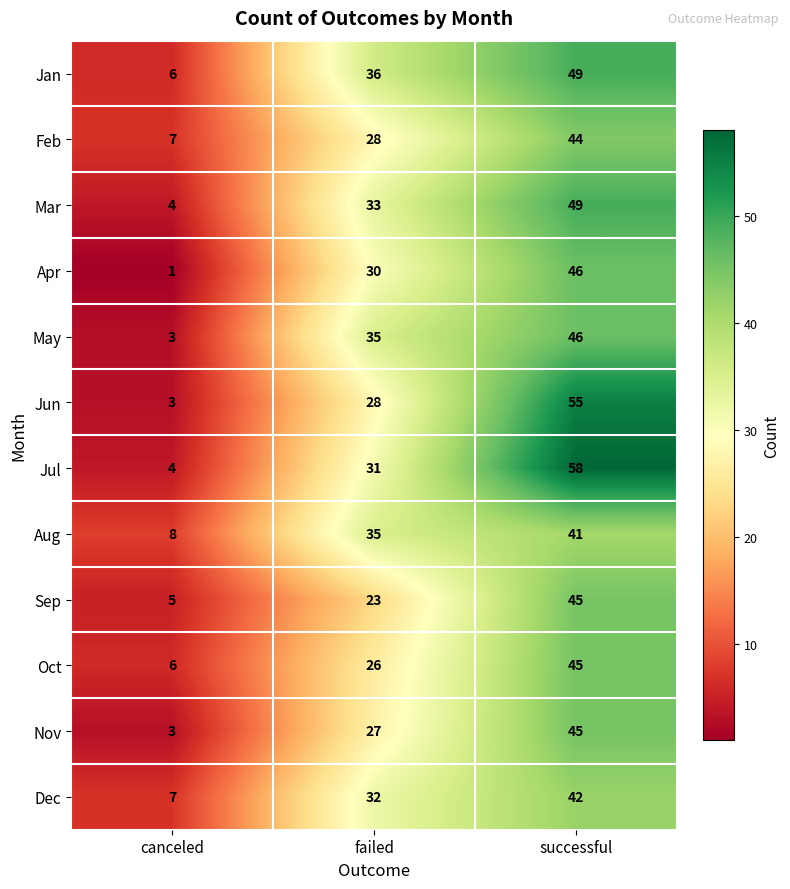

What is the difference between the maximum and minimum values in the May series?

43